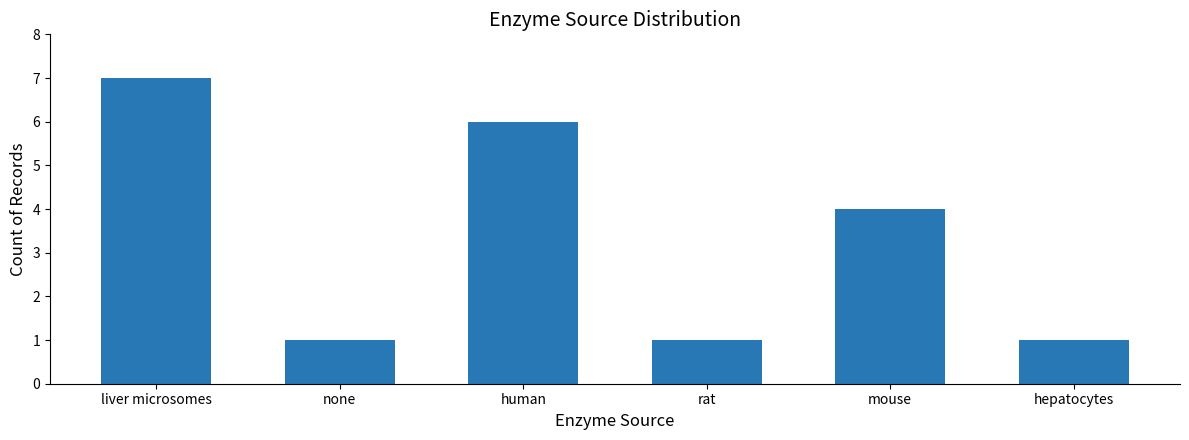

Read the value at mouse.

4